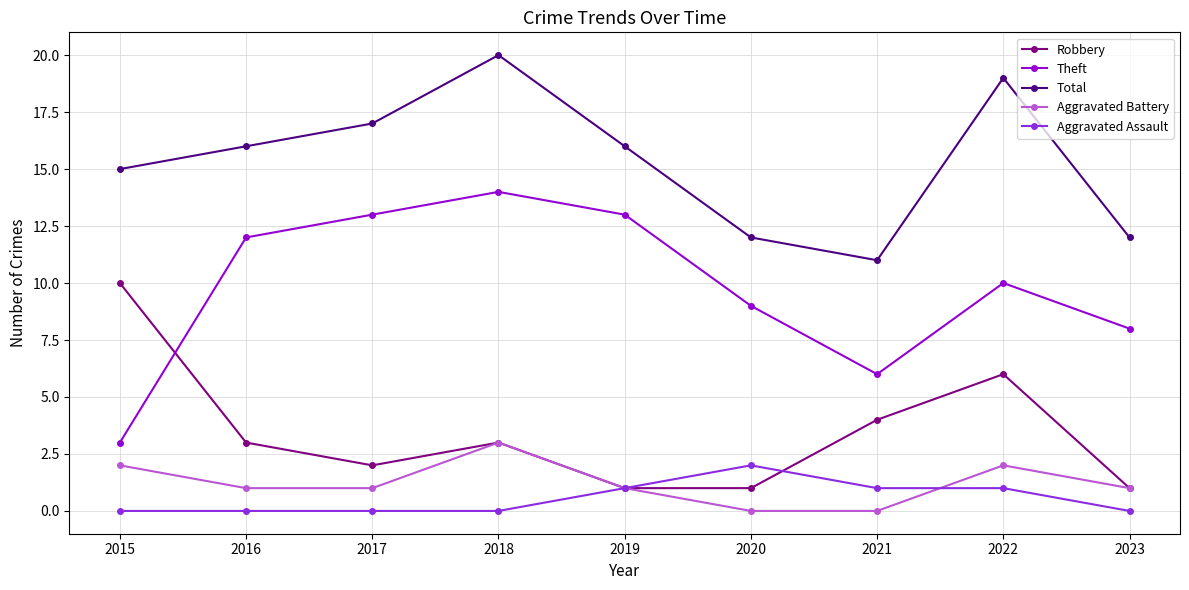

True or false: Theft and Aggravated Assault cross at least once.

False